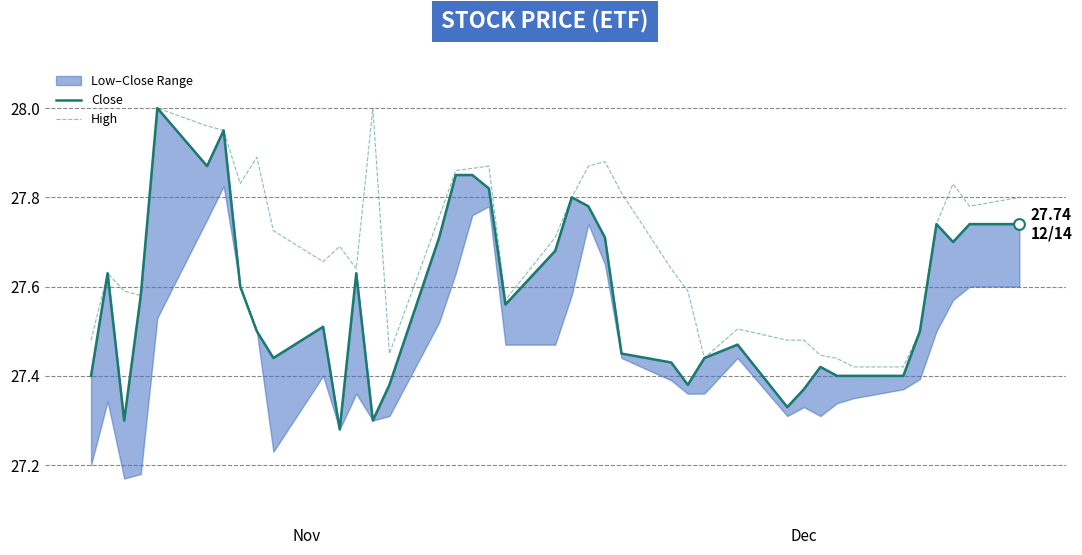

Which series has the largest Y range (max minus min)?

Close